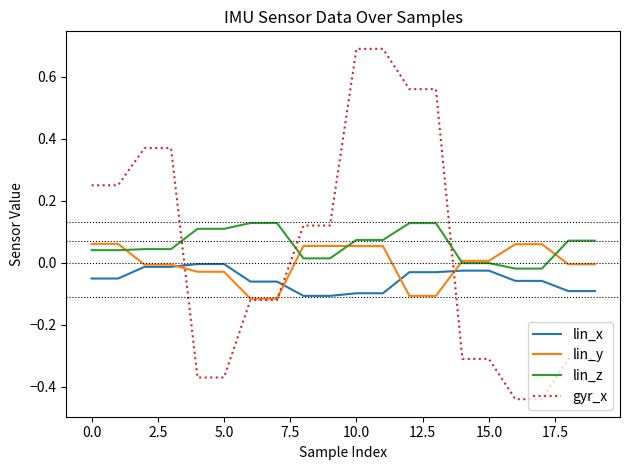

Is this an area chart (filled region under the line)?

No